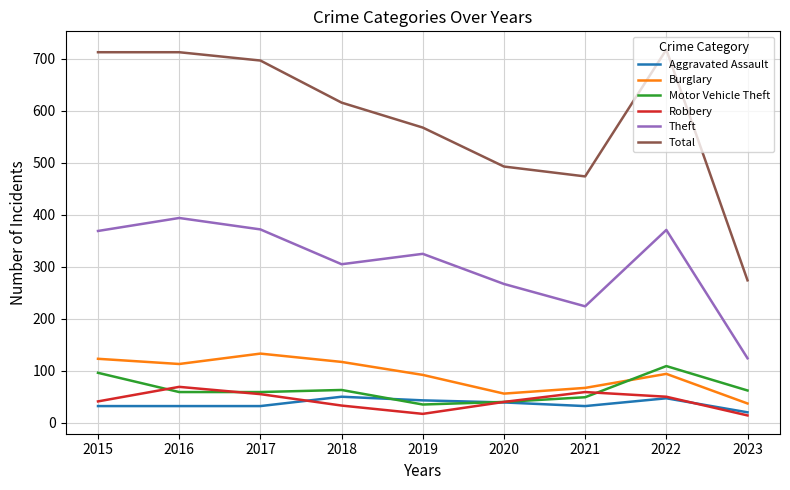

Between 2021 and 2022, which series saw the biggest shift?

Total